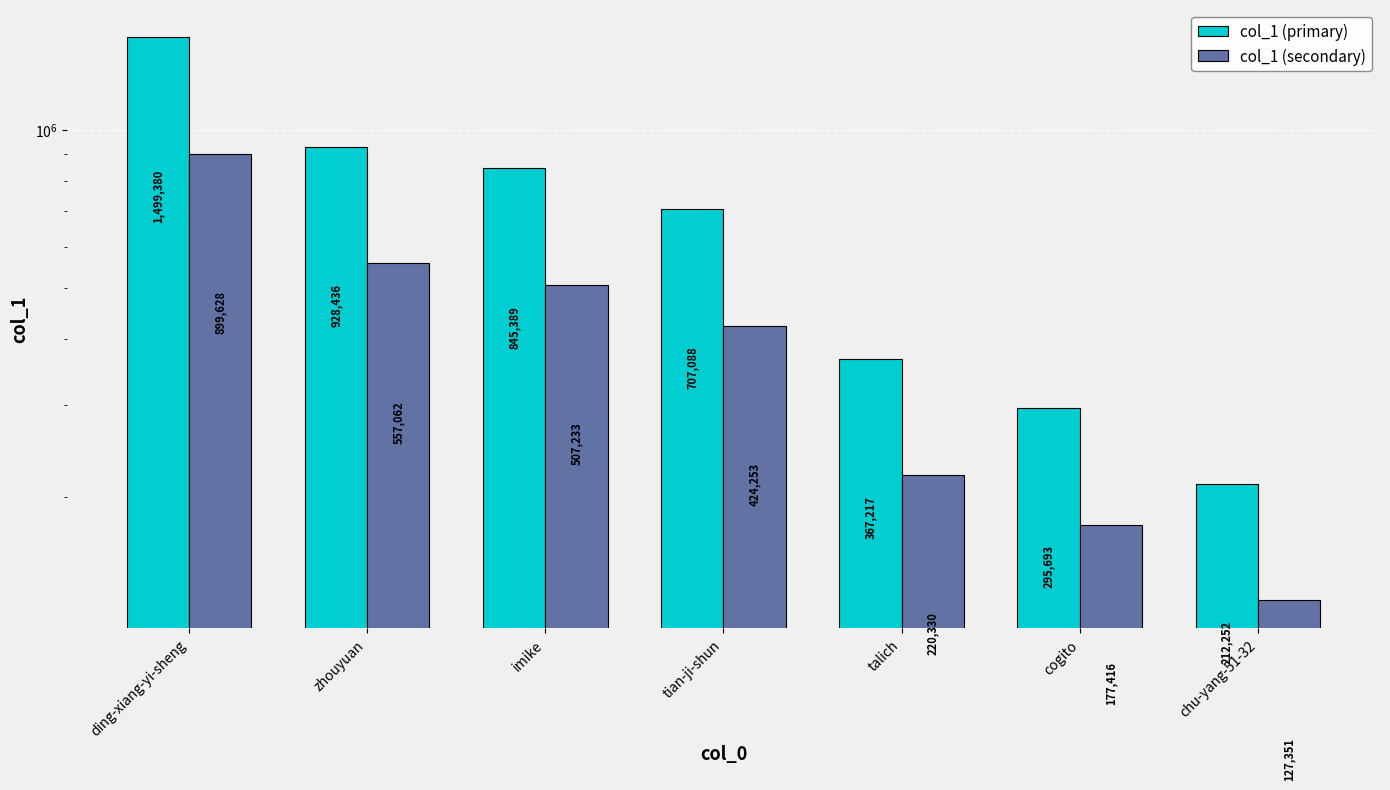

The value of col_1 (secondary) at ding-xiang-yi-sheng is 899628.0. True or false?

True